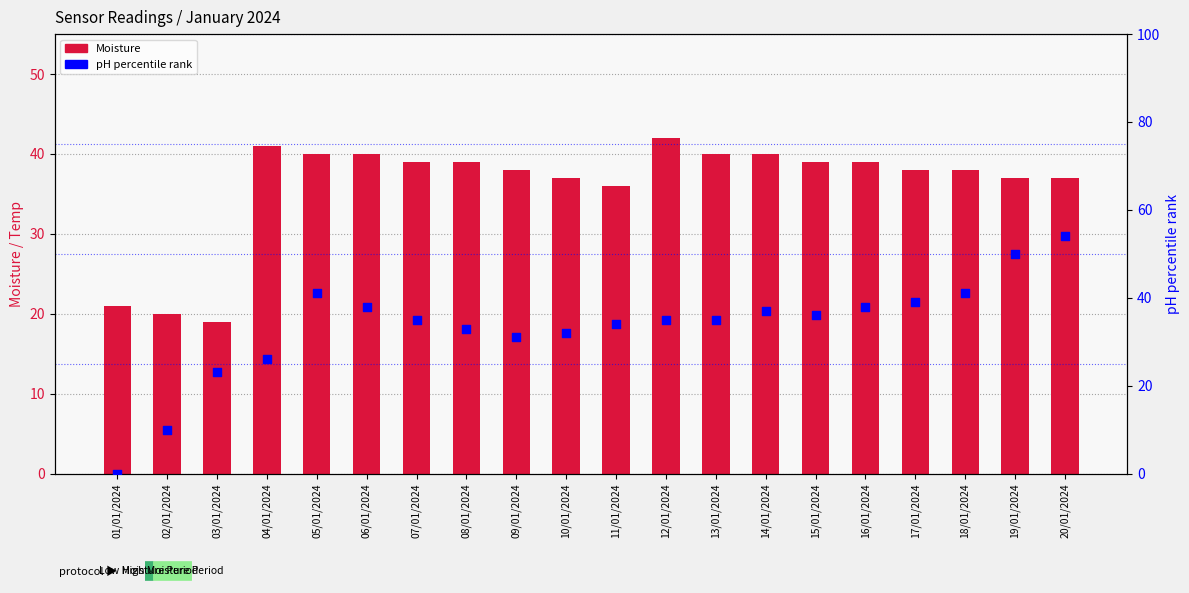

Which series reaches the maximum Y coordinate?

pH (percentile)